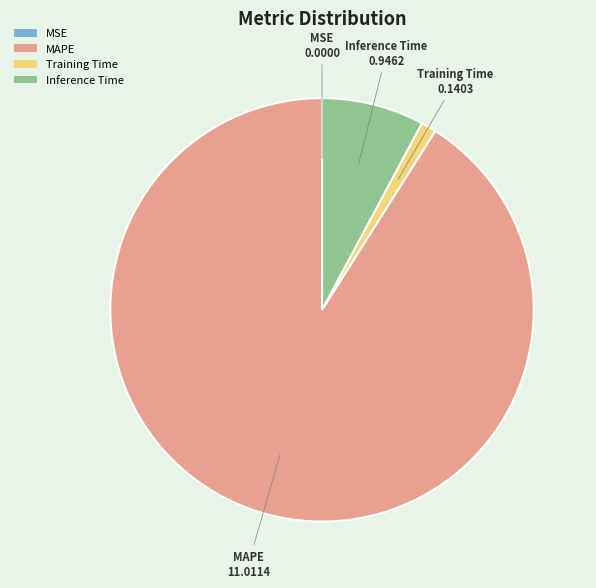

Is it true that Training Time is 1% of the pie?

True